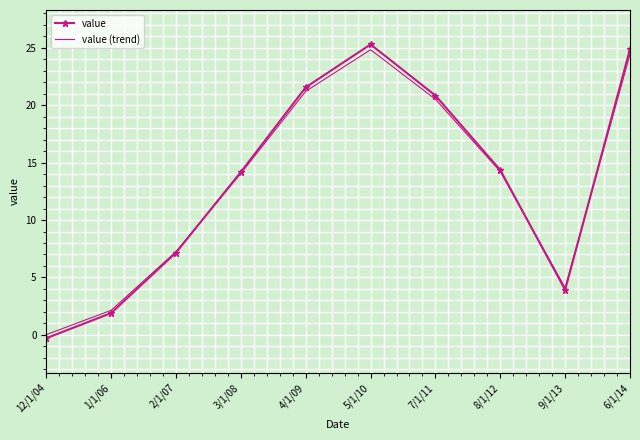

What position from the right is 6/1/14?

1